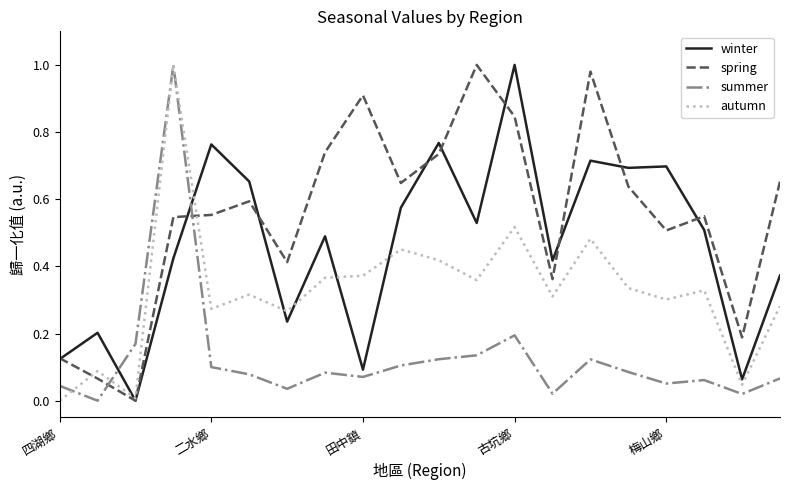

At how many categories does at least one series exceed 0?

20